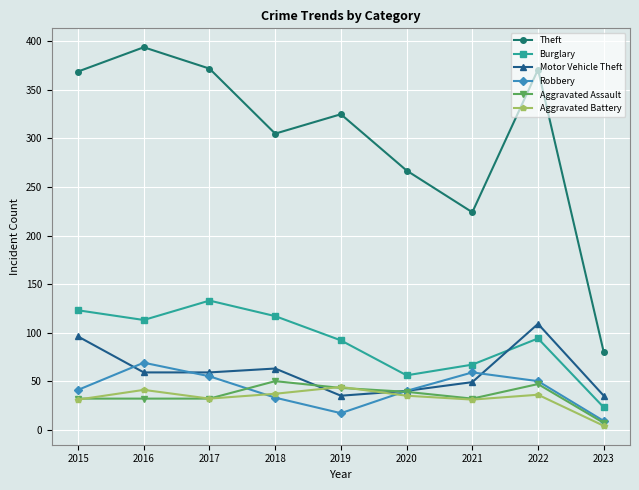

List the series in order of their peak value, lowest first.

Aggravated Battery, Aggravated Assault, Robbery, Motor Vehicle Theft, Burglary, Theft